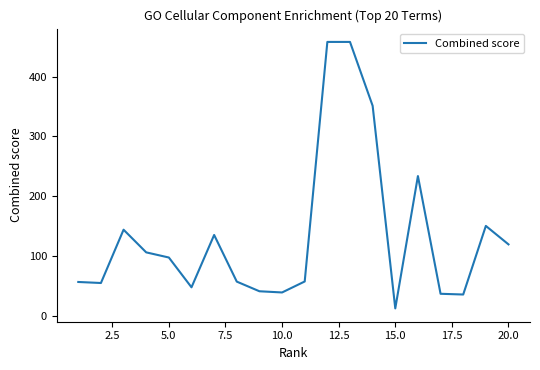

What is the difference between the maximum and minimum values?

444.9